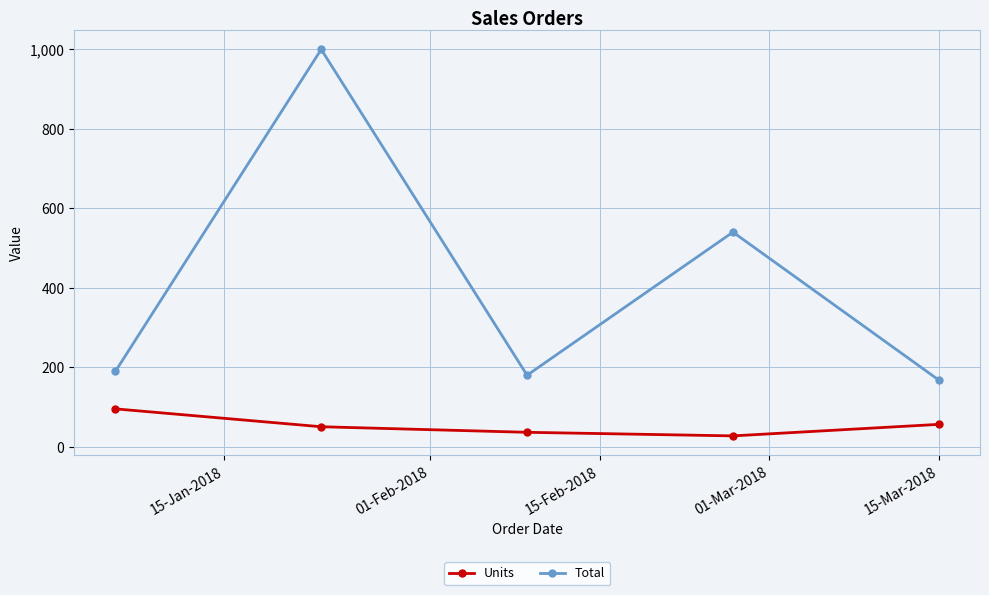

True or false: Units and Total intersect in this chart.

False